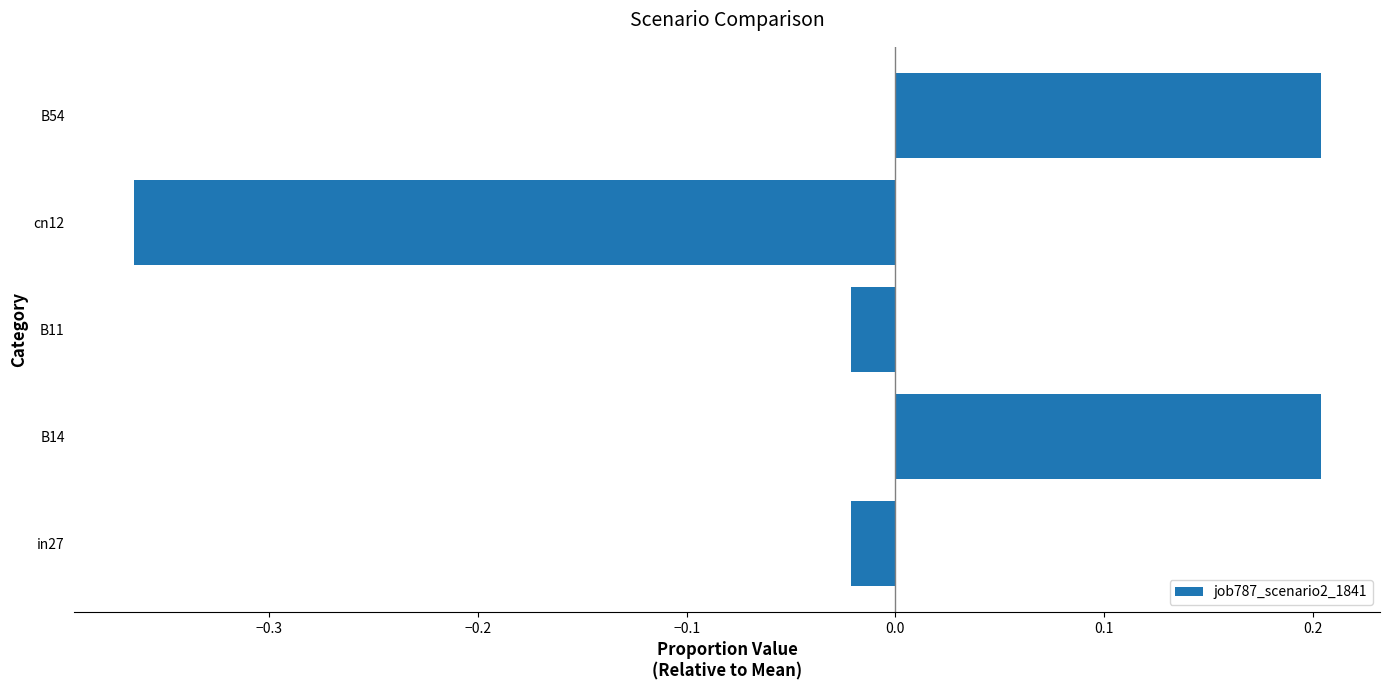

Is it true that the value at B54 is 0.3?

False